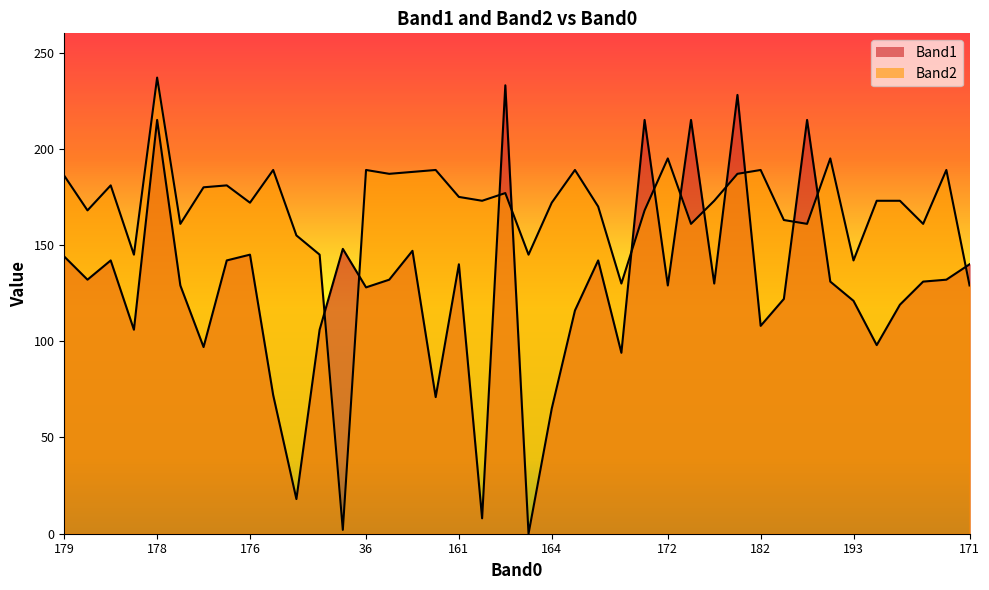

How many series are shown in this chart?

2